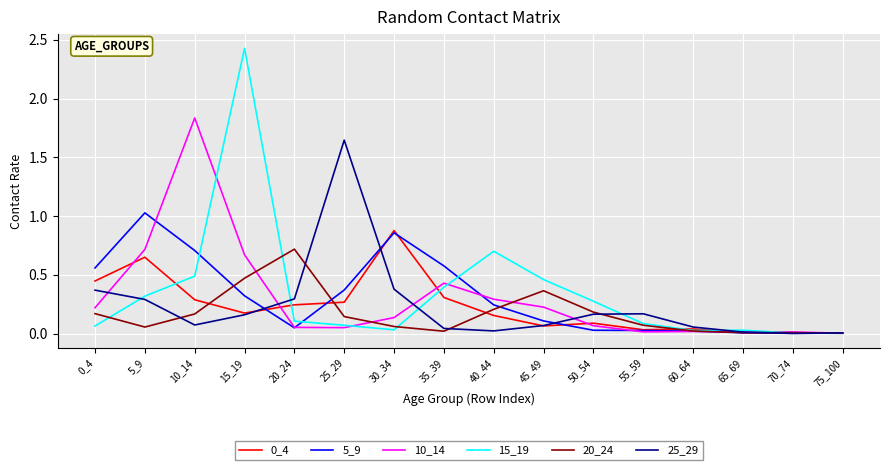

The value of 25_29 at 15_19 is 0.2. True or false?

True